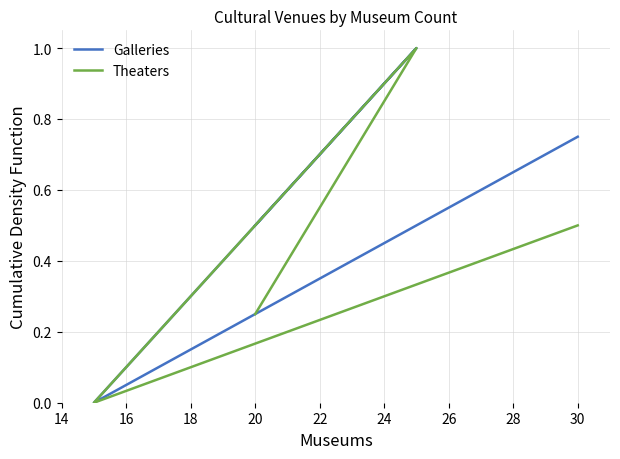

Which series has the widest spread of values?

Galleries